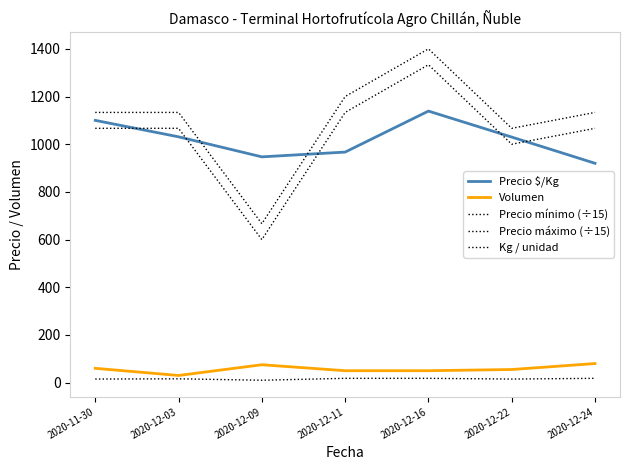

What is the difference between the highest and lowest values at 2020-12-22?

1051.7